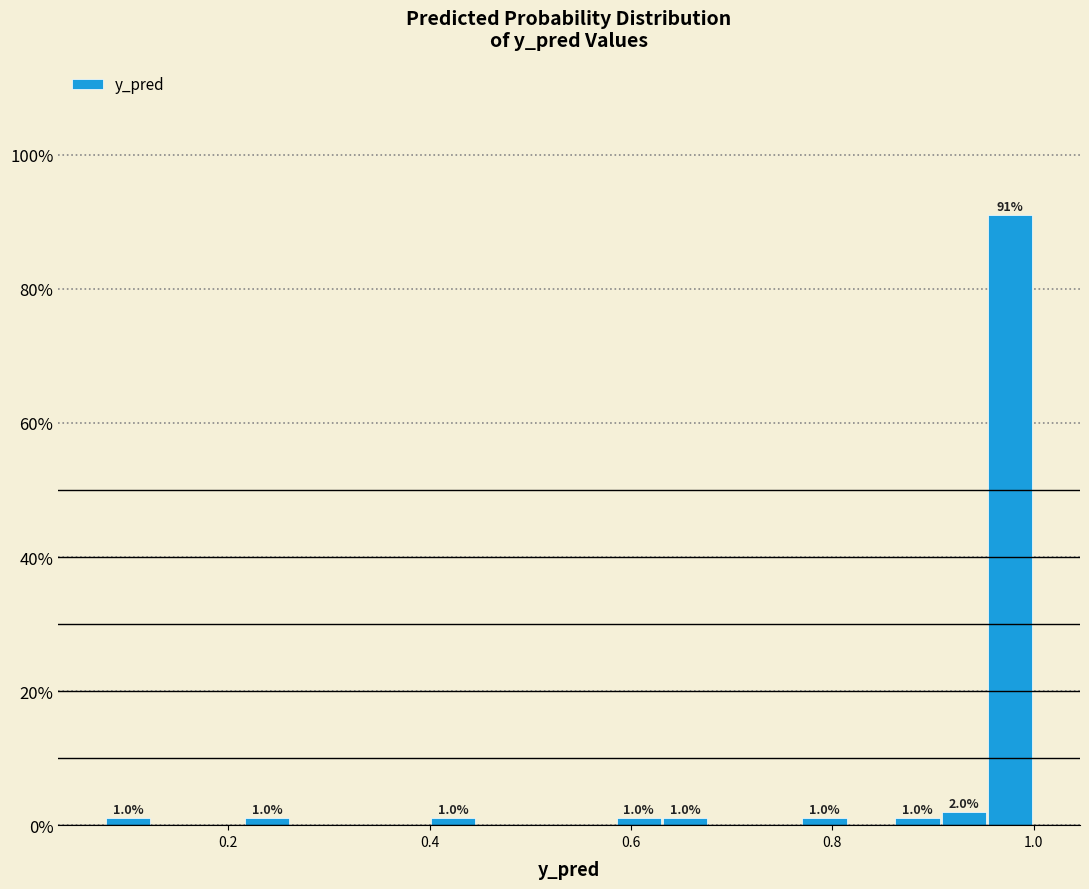

Around what value on the x-axis is the tallest bar? Give the approximate position of its centre, as read against the axis.

0.98